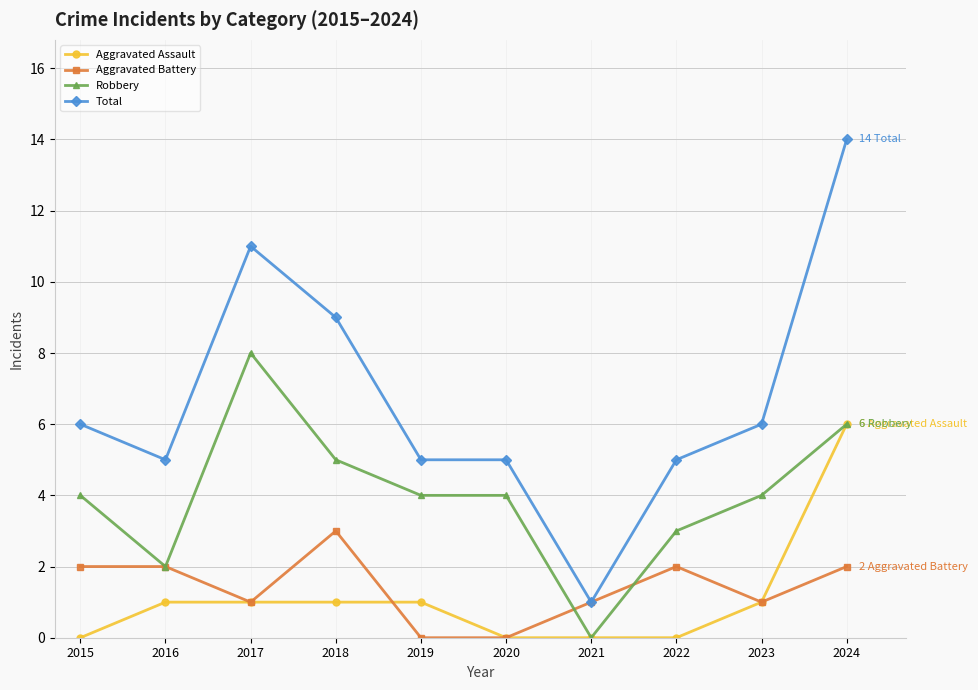

At which category does Robbery reach its first local peak?

2017